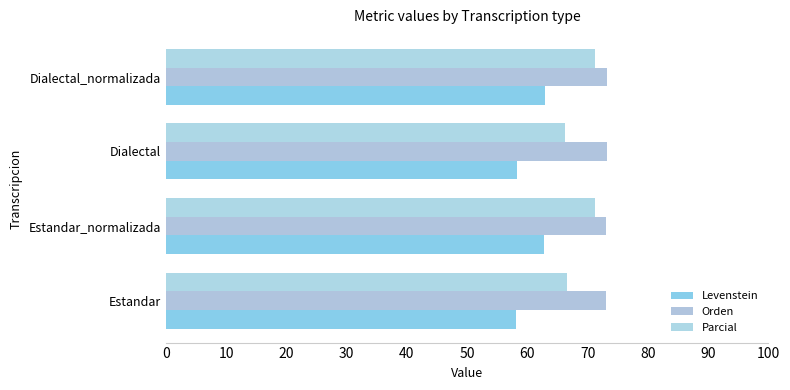

List the series in order of their overall mean, lowest first.

Levenstein, Parcial, Orden